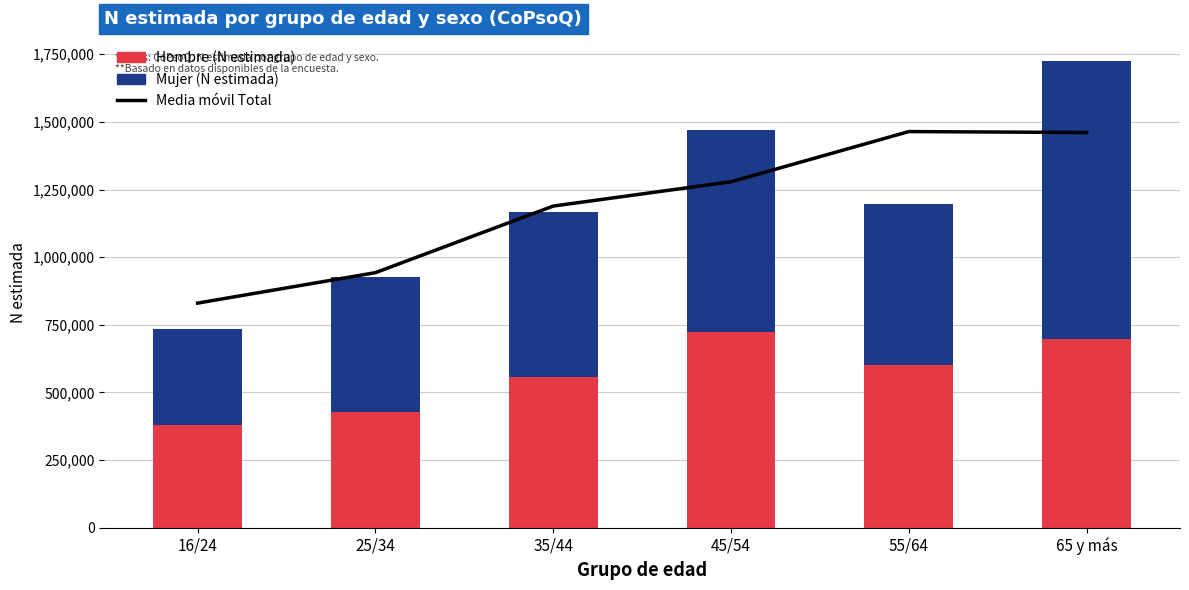

At 65 y más, list the series in order from largest to smallest.

Media móvil Total, Mujer (N estimada), Hombre (N estimada)